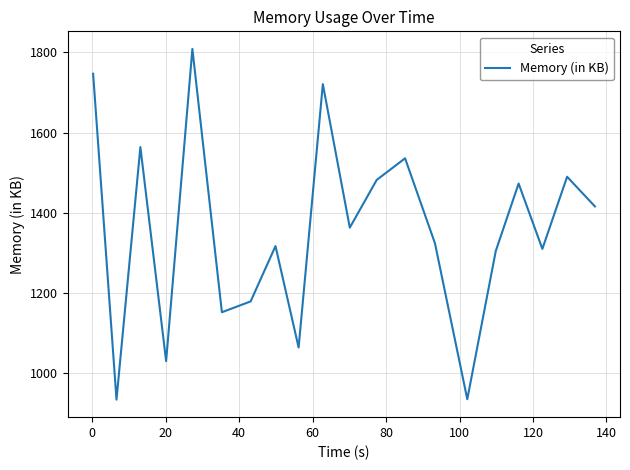

What is the difference between the maximum and minimum values?

875